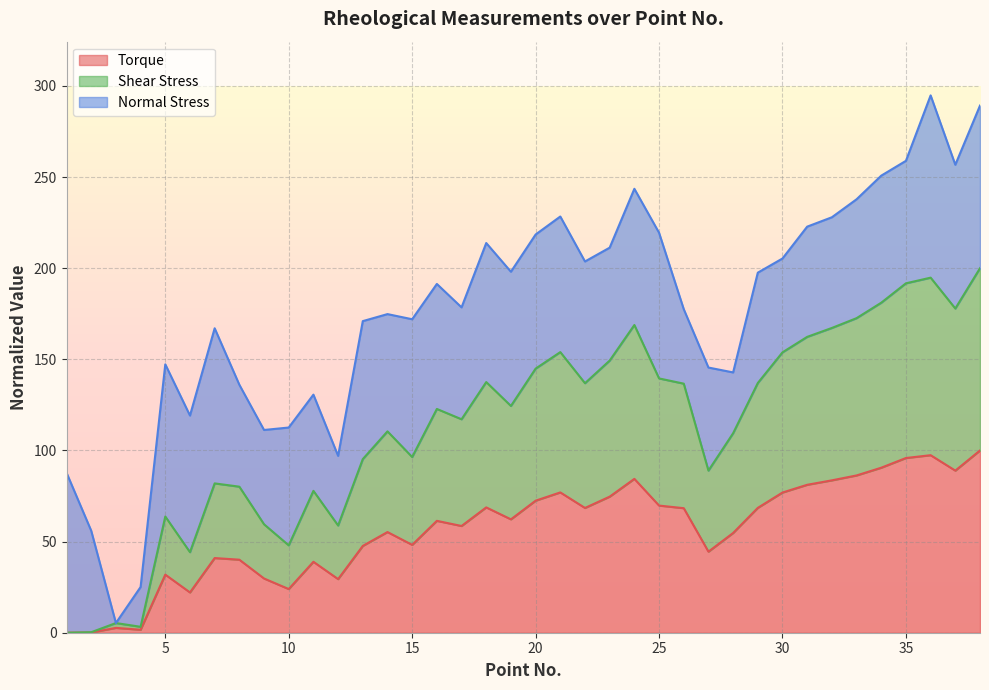

What is the total value across all series at 10?

112.6